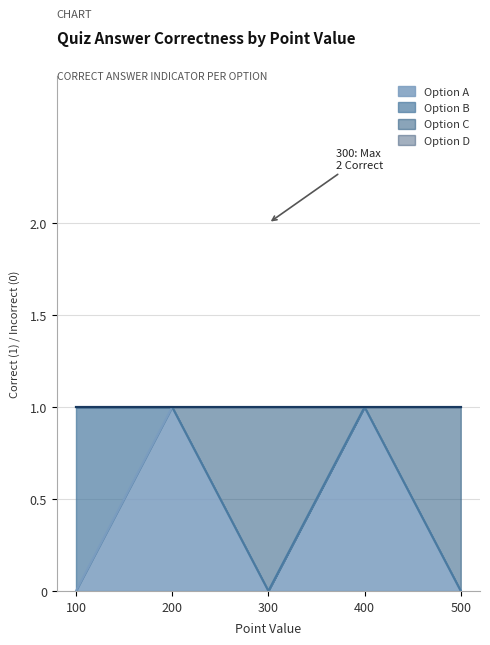

What is the difference between the maximum and minimum values in the Option A series?

1